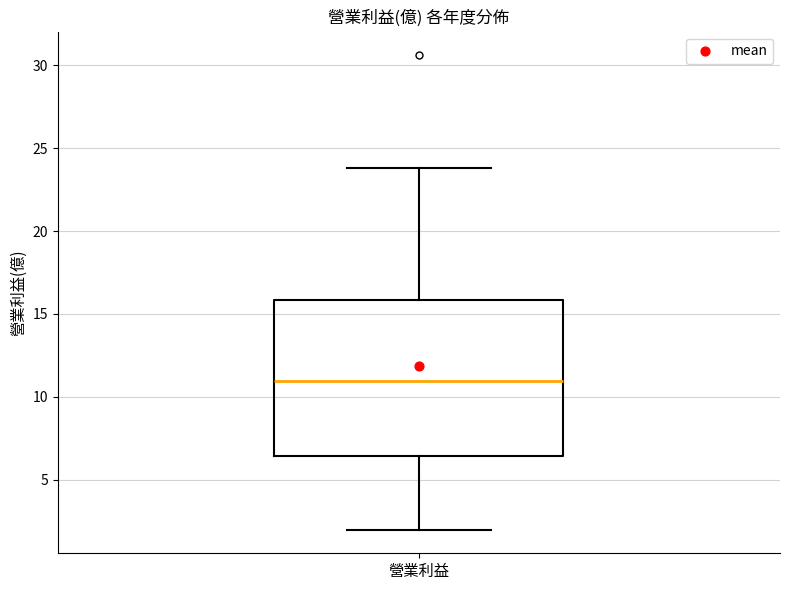

Where does the lower whisker of the box for 營業利益 end on the y-axis? The values are not printed on the chart, so give them approximately, as read against the axis.

2.0